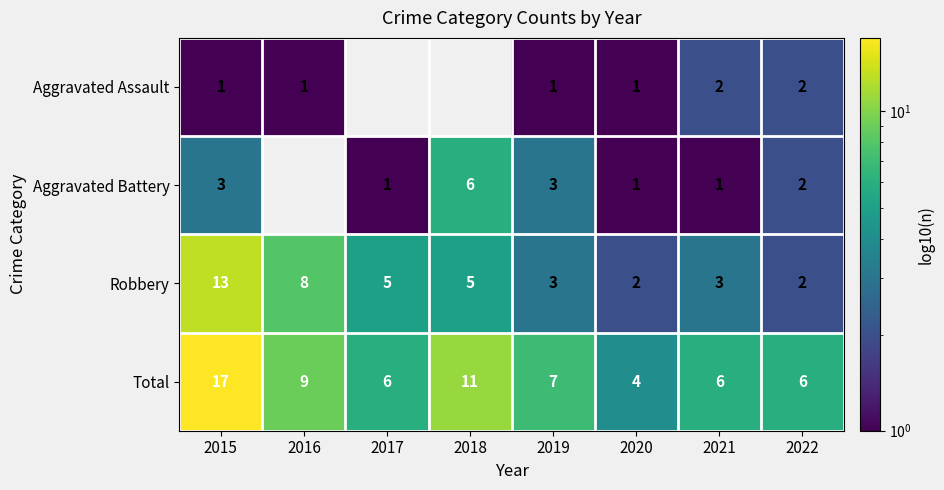

Is it true that Total equals 11 at 2018?

True